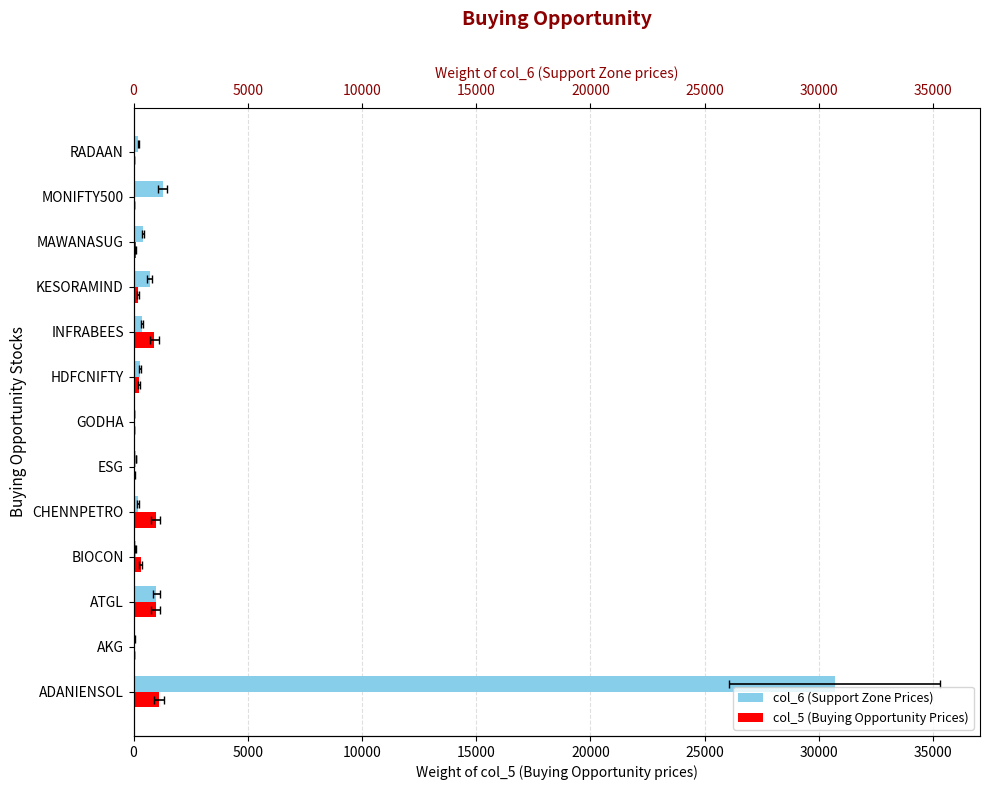

Where is col_6 (Support Zone Prices) nearest to the value 15362?

MONIFTY500